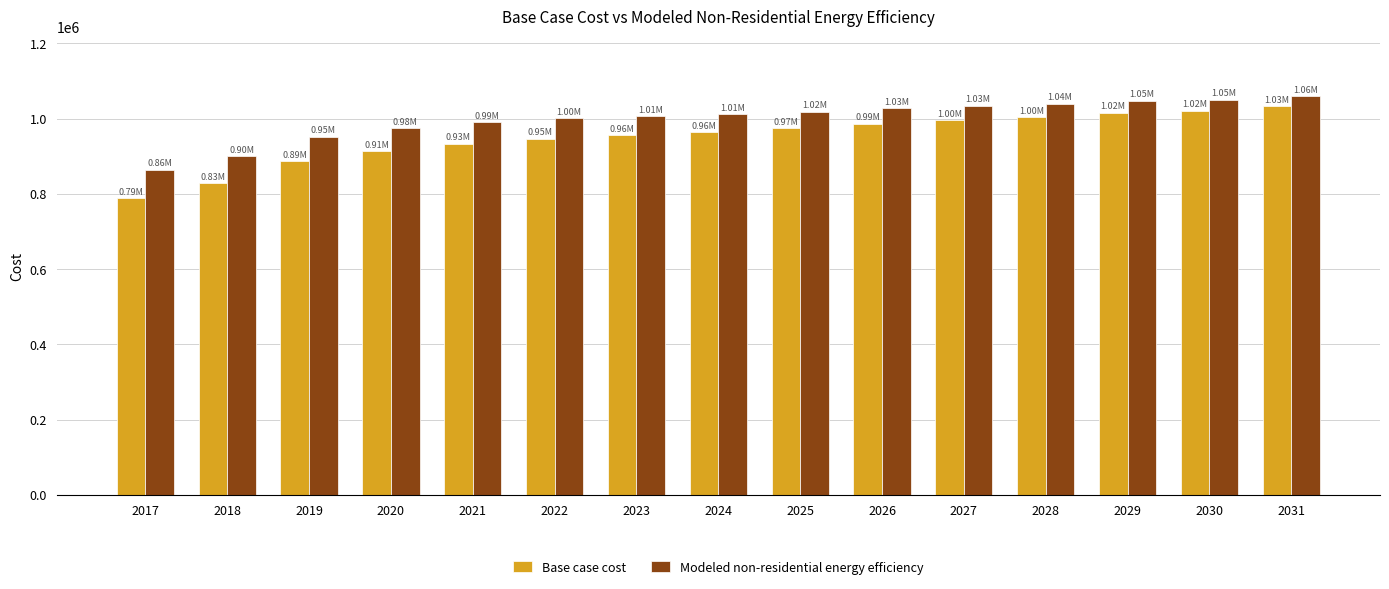

How many data points in Modeled non-residential energy efficiency are above 1012227?

8